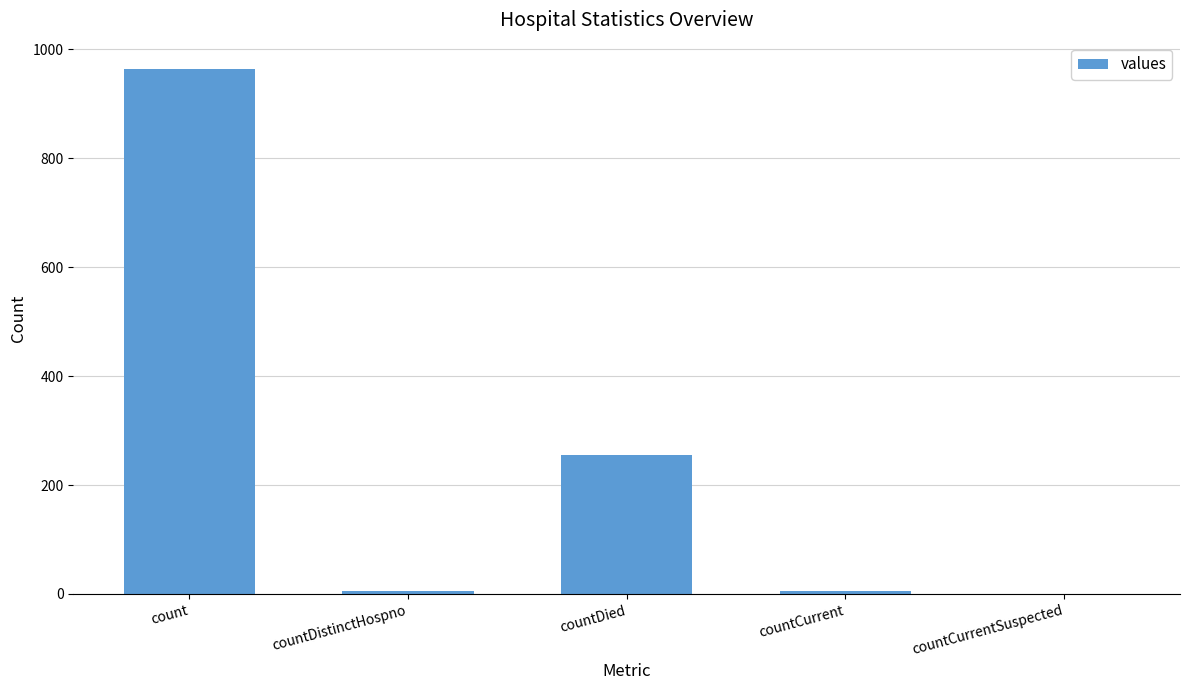

True or false: the data shows 339 at countDied.

False